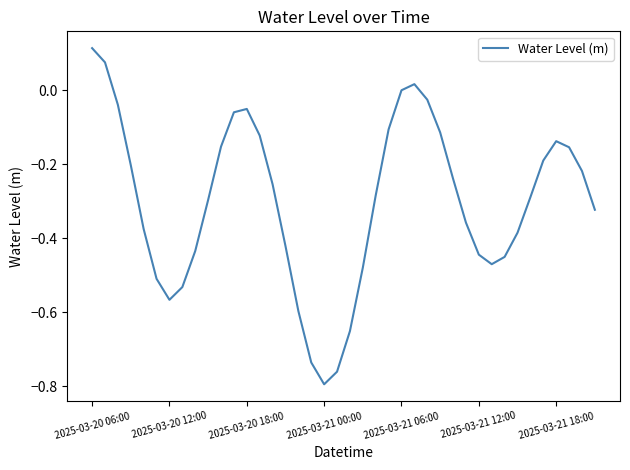

What is the difference between the maximum and minimum values?

0.9